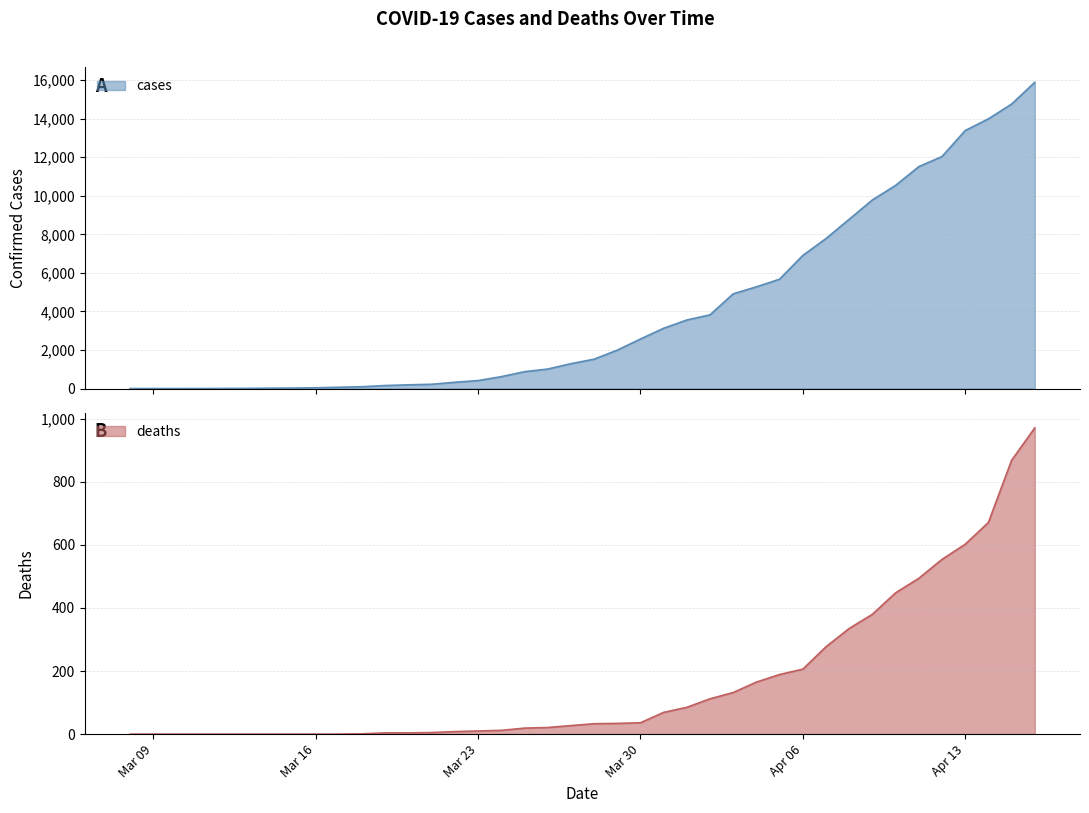

At how many categories does at least one series exceed 11319?

6